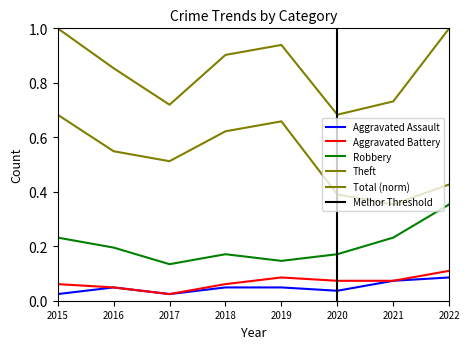

True or false: Theft and Aggravated Battery intersect in this chart.

False